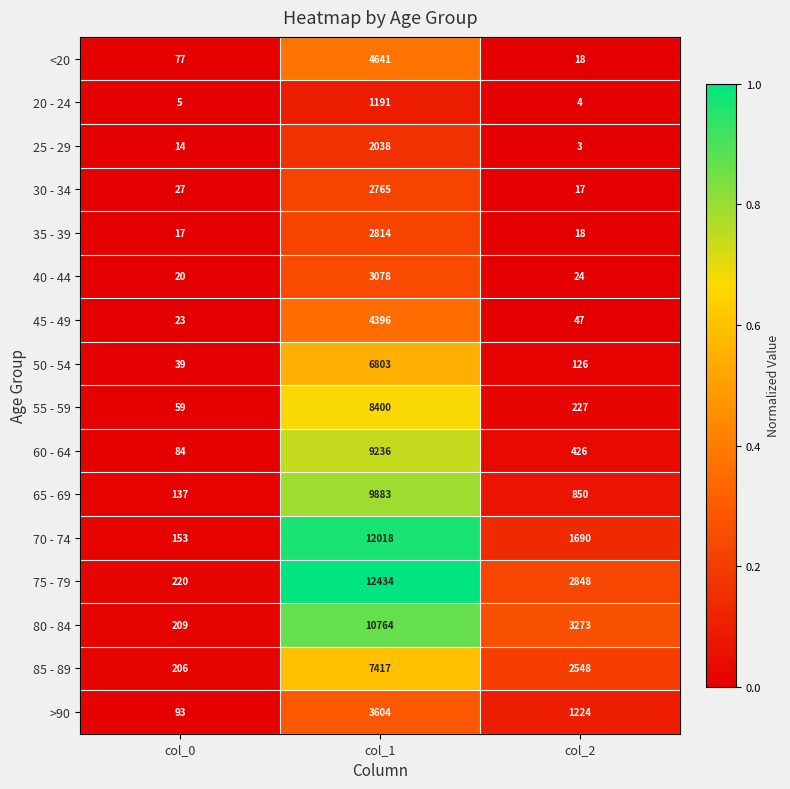

What is the total value across all series at col_1?

101482